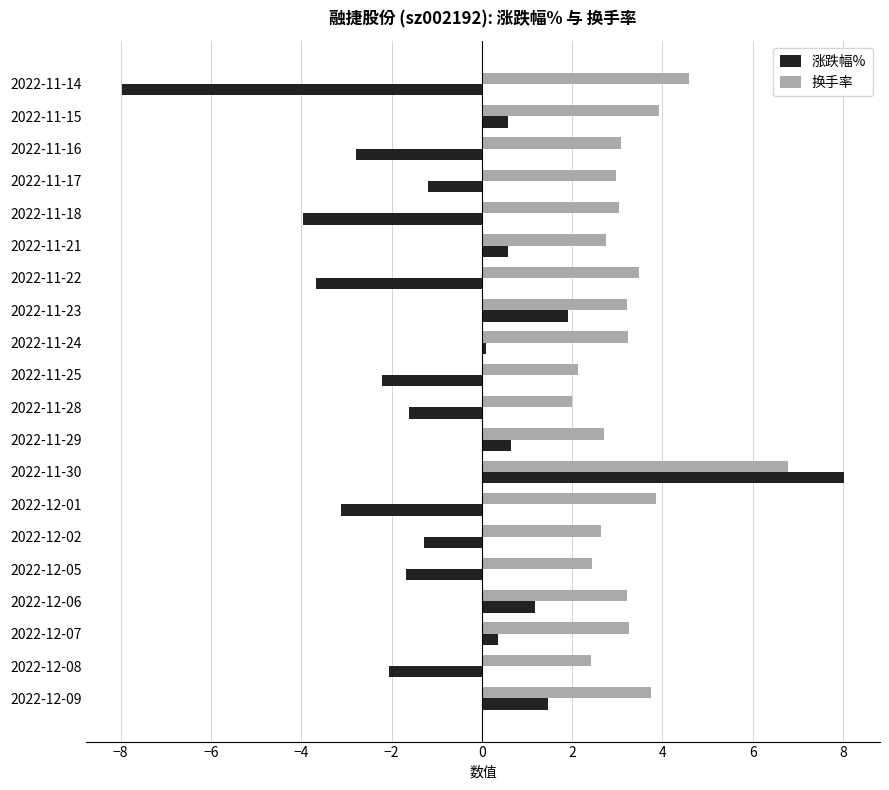

List the series in order of their overall mean, highest first.

换手率, 涨跌幅%